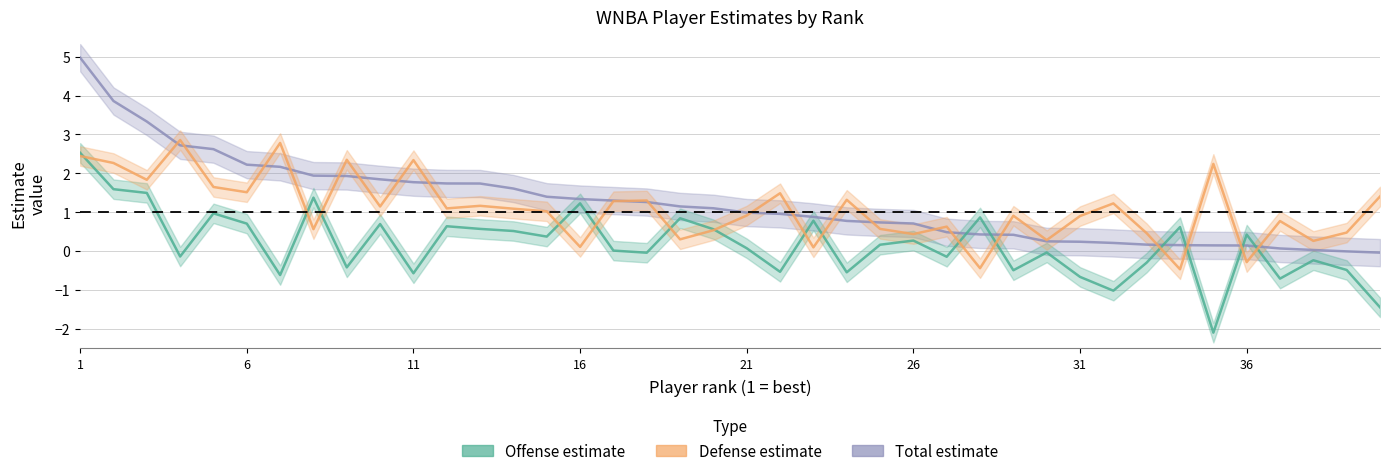

What are all the series names shown in the legend?

Total estimate, Offense estimate, Defense estimate